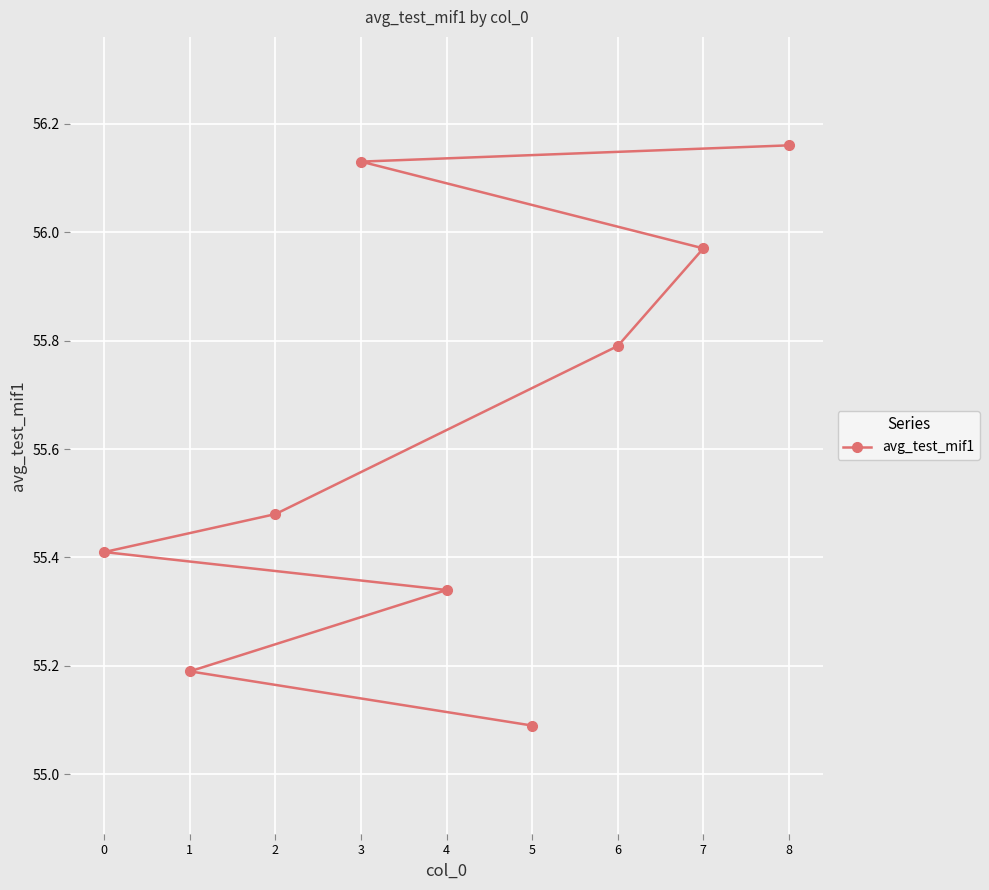

How many data points does each series have?

9